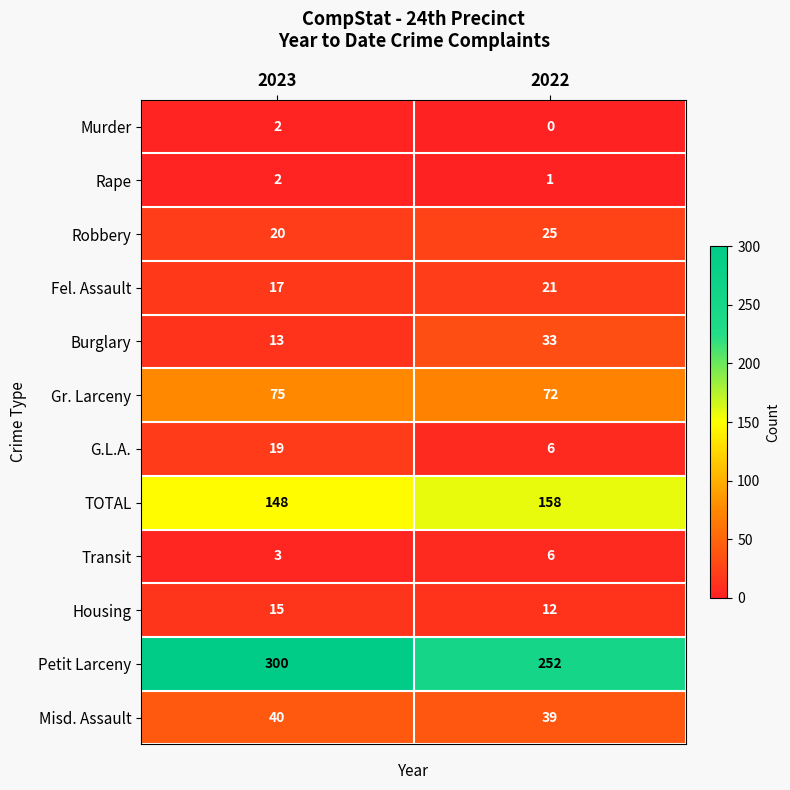

Read the Misd. Assault value at 2022.

39